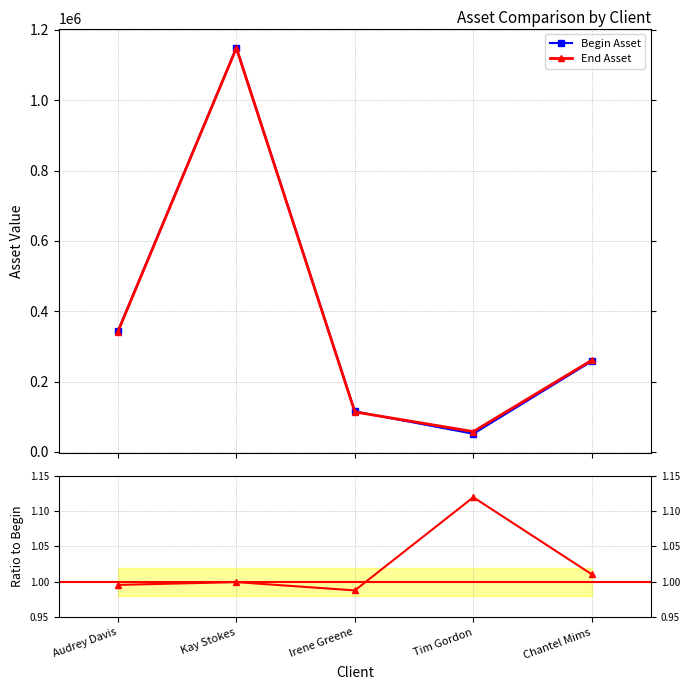

How many values in the Begin Asset series exceed 258154?

2